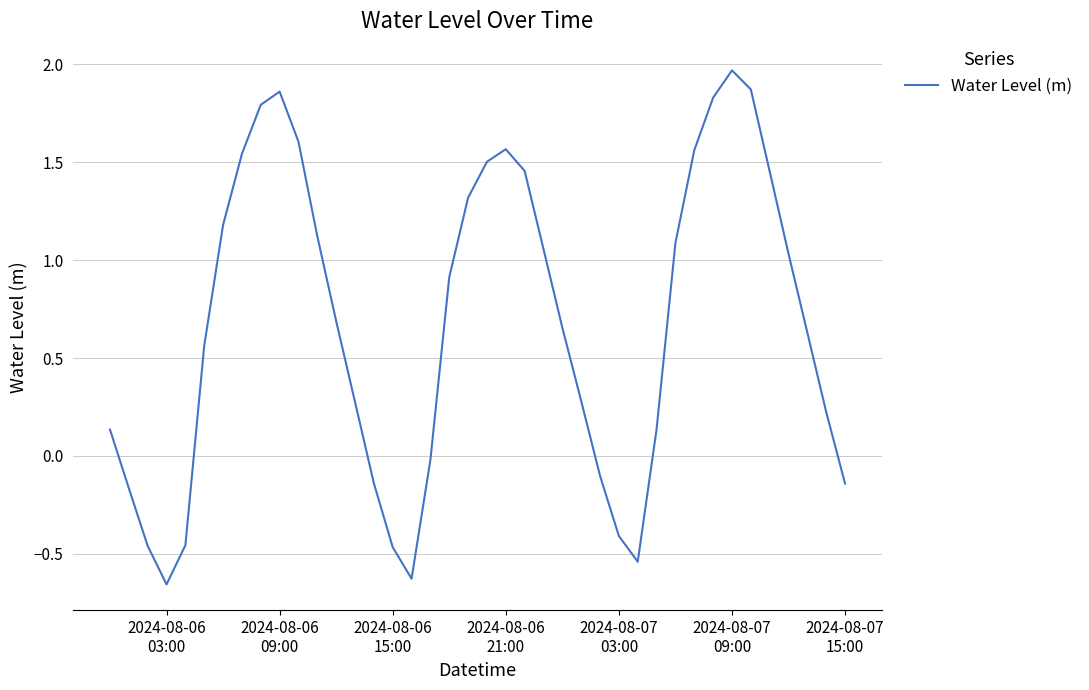

What is the difference between the maximum and minimum values?

2.6